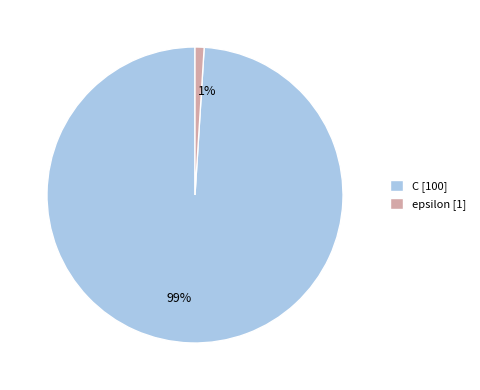

Between 1% and 99%, which is larger?

99%